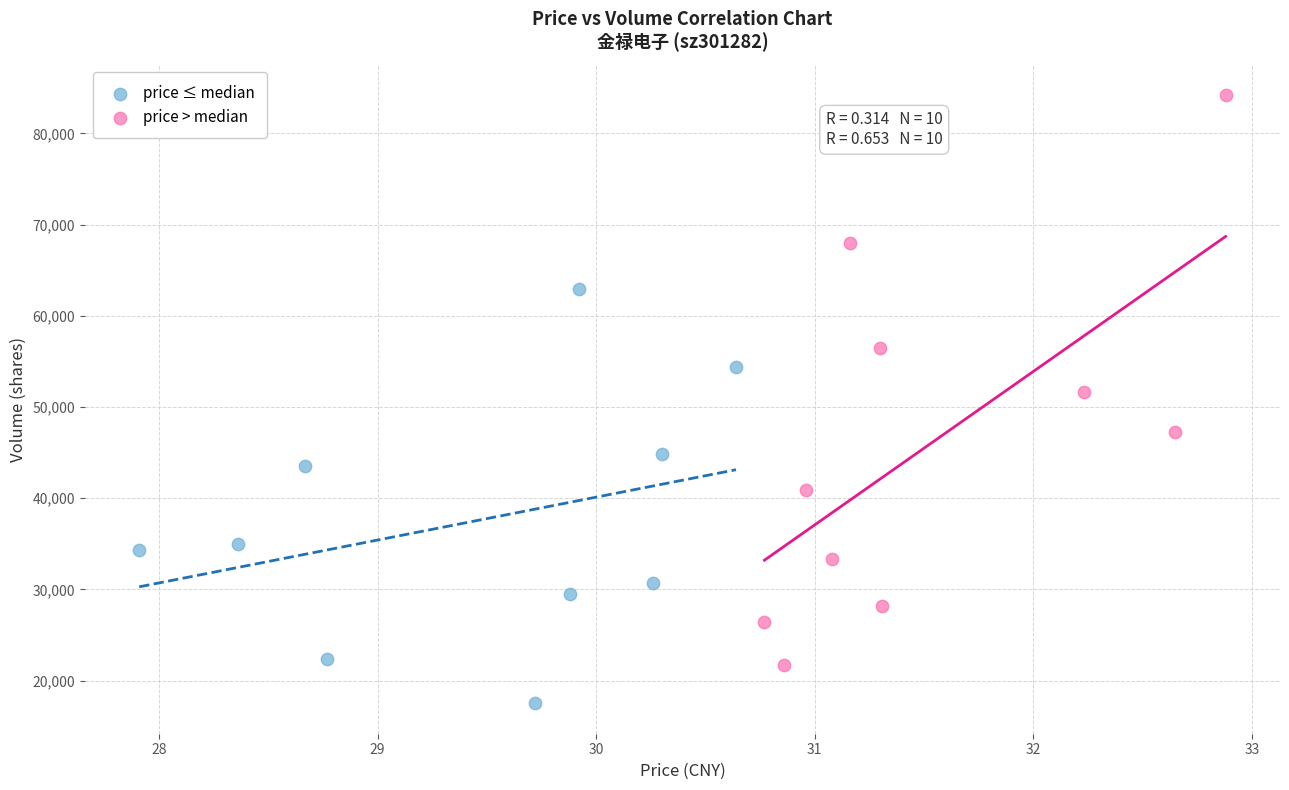

Which series contains the highest Y value?

price > median